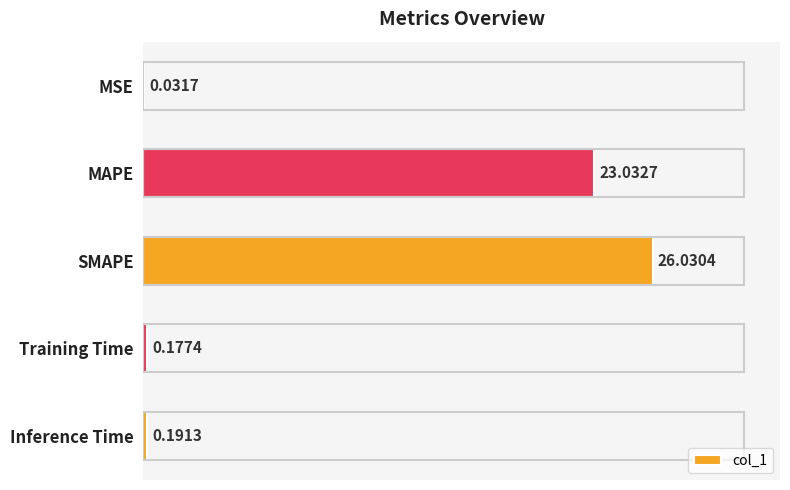

At which category does the chart reach its peak across all series?

SMAPE